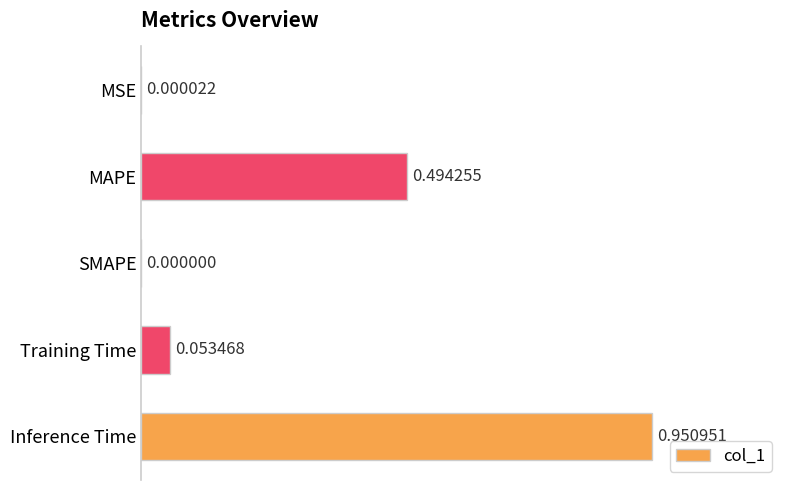

What is the sum of all values?

1.5